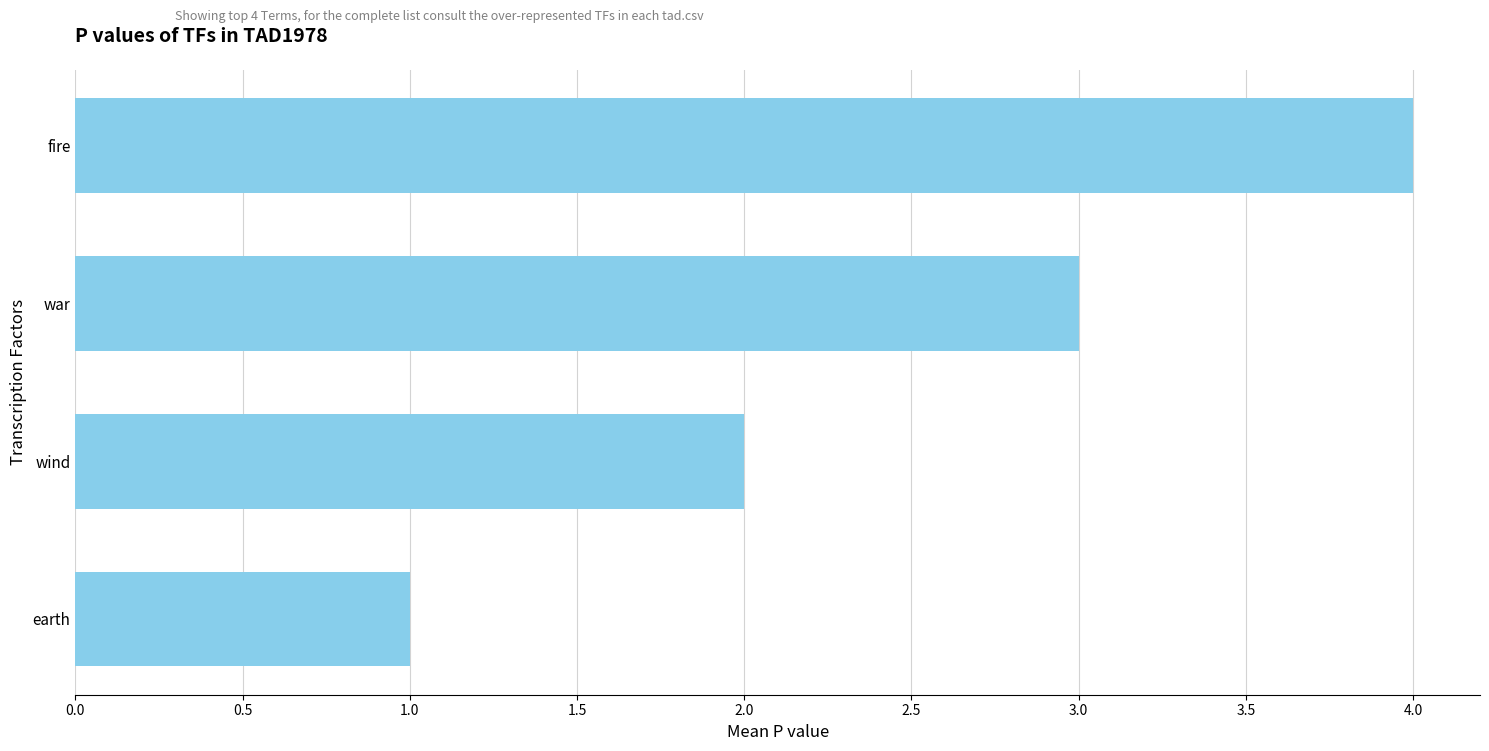

How many distinct data groups are displayed?

1